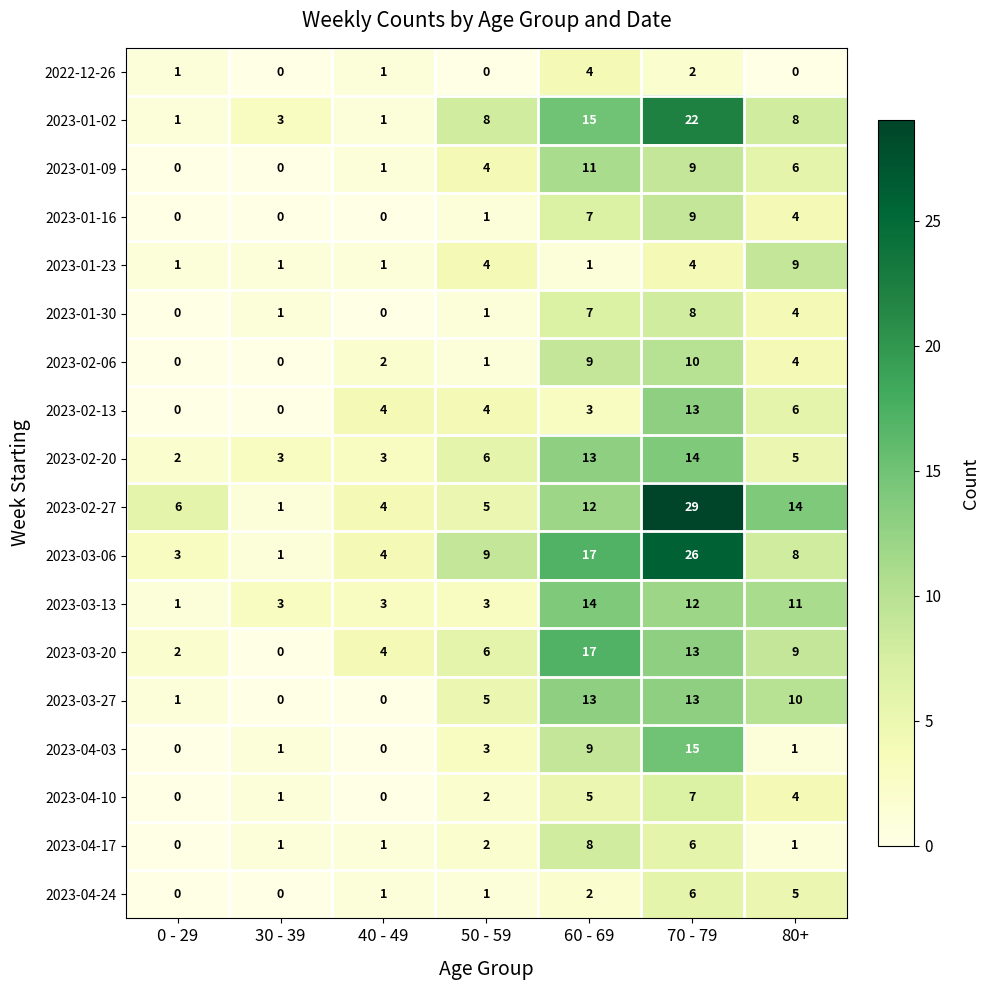

The value of 2023-01-16 at 40 - 49 is -3. True or false?

False